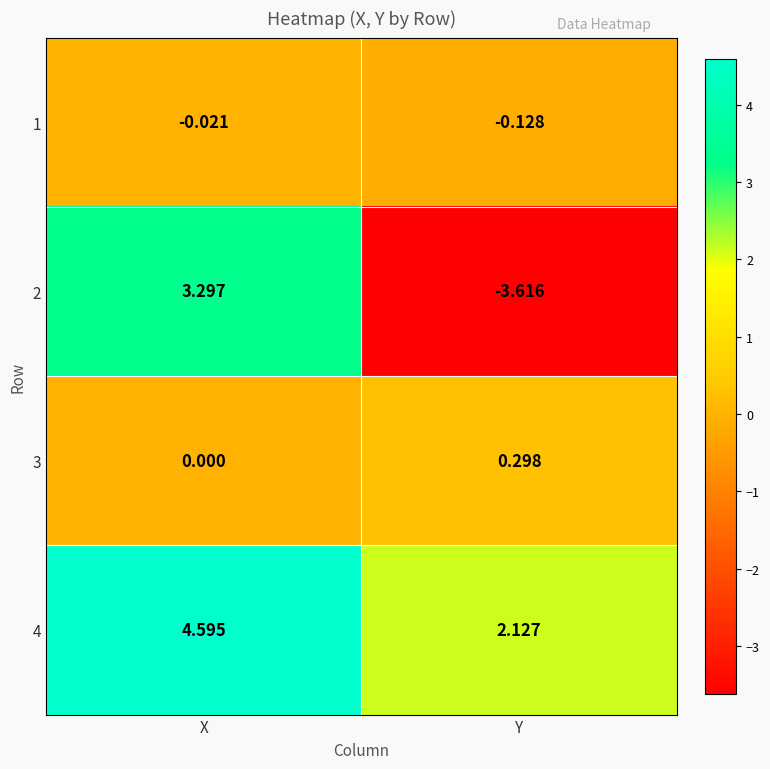

At which category does the chart reach its minimum across all series?

Y